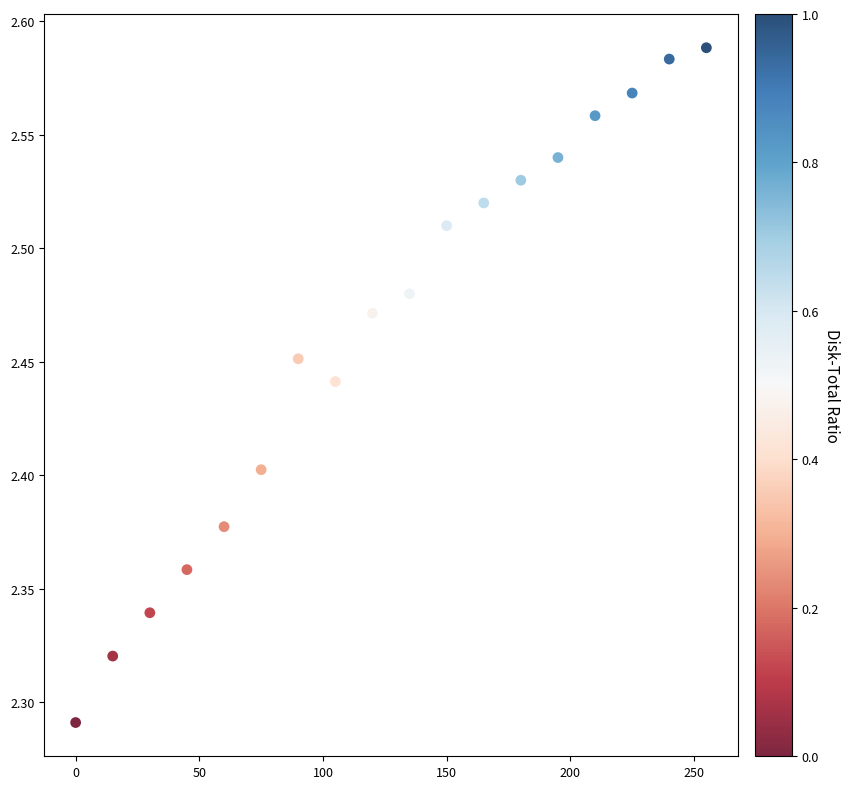

What is the range of Y values (max minus min)?

0.3